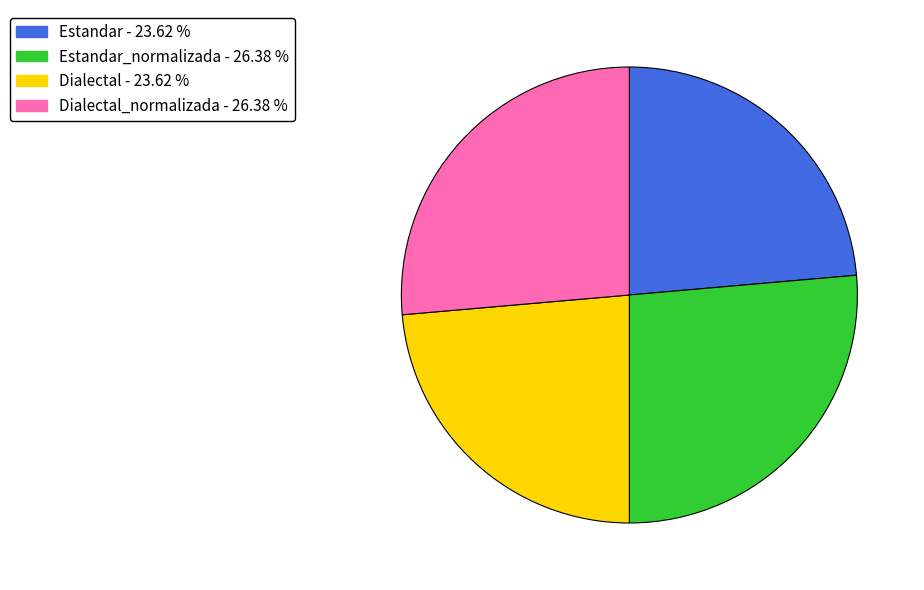

Does any single category account for the majority?

No